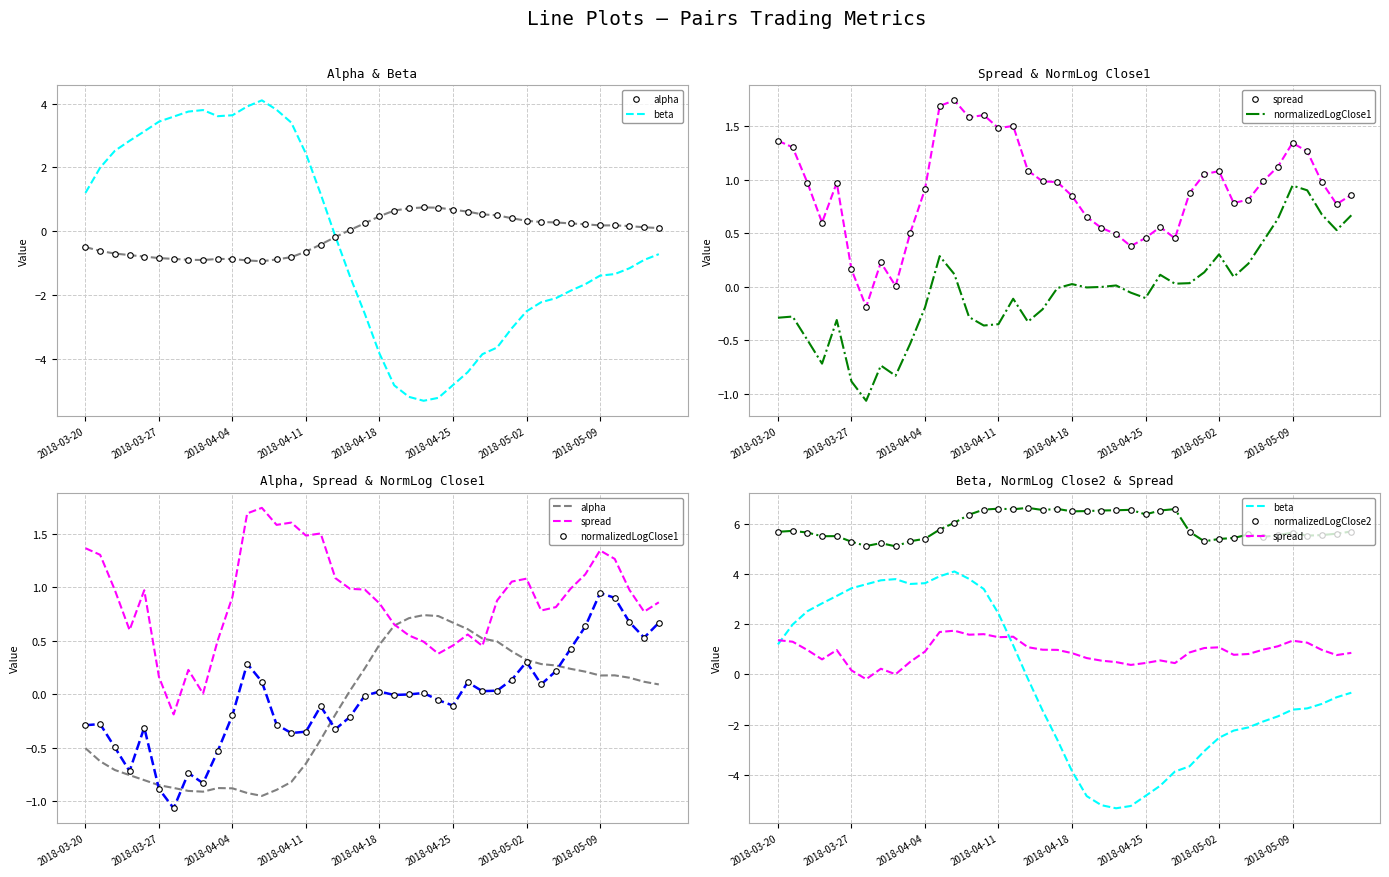

Count the number of categories in the chart.

40